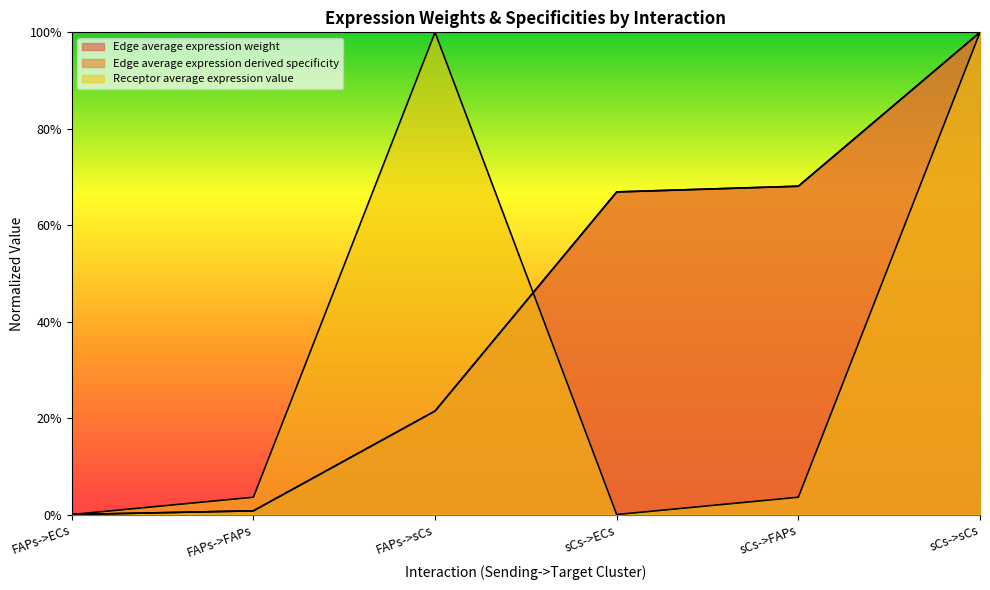

At which label does Edge total expression weight reach its peak?

sCs->sCs